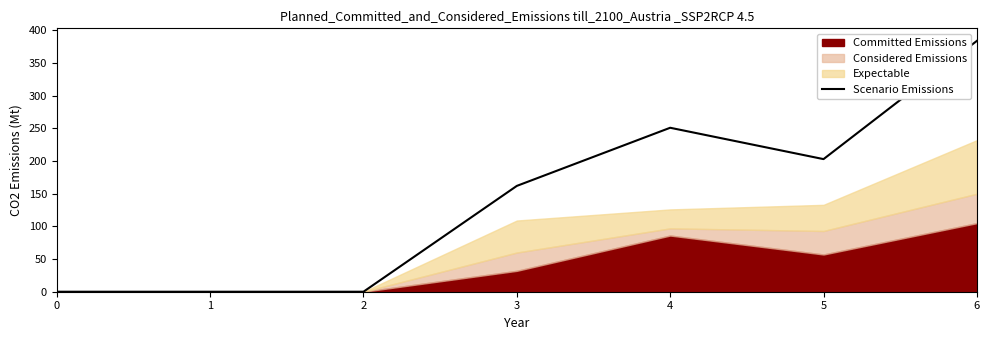

True or false: the data shows 384 at 6.

True